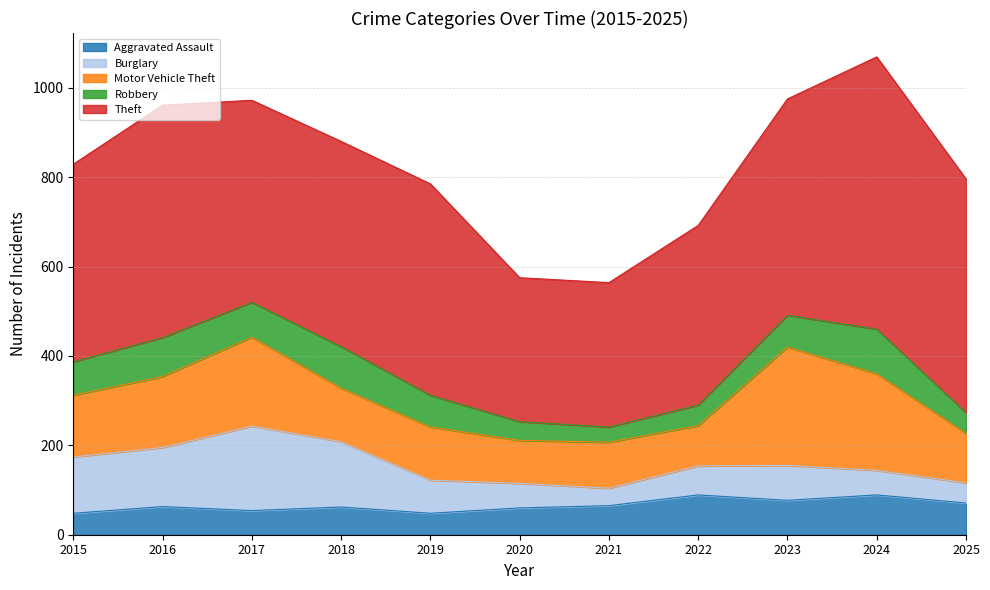

Which category has the lowest value across all series?

2021